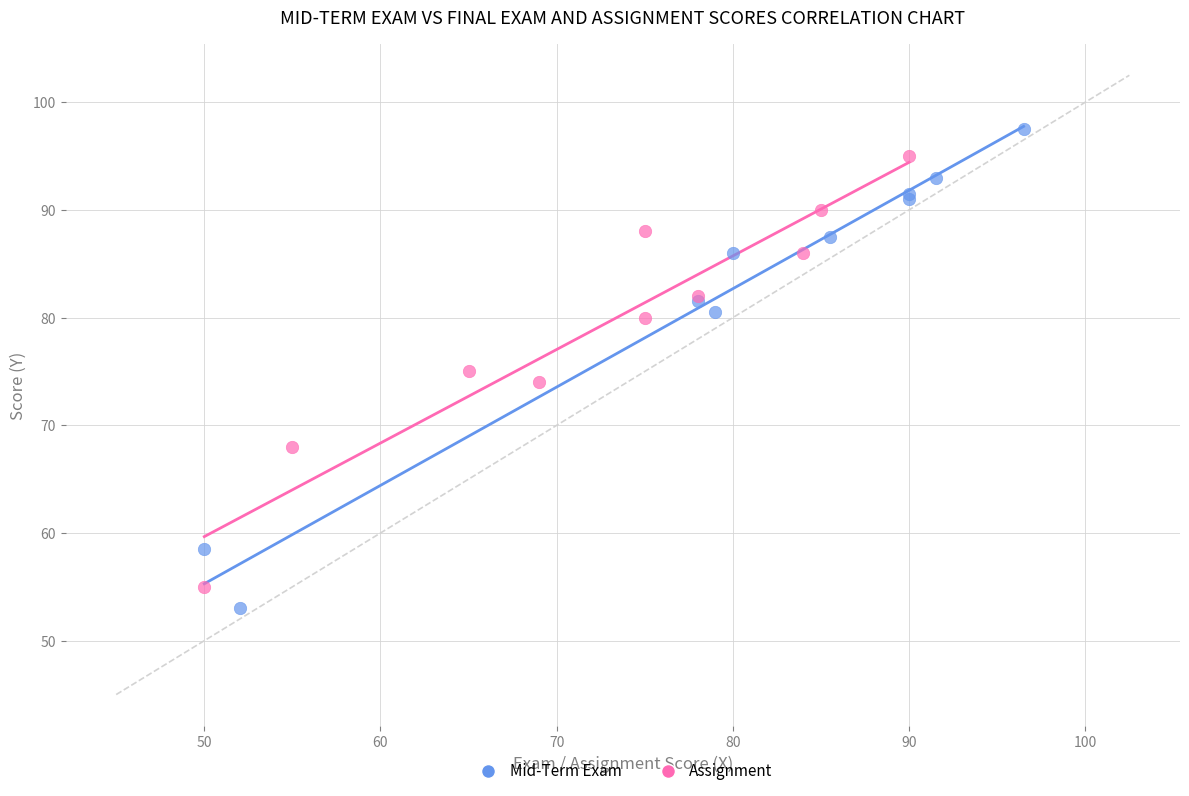

Which series has the largest Y range (max minus min)?

Mid-Term Exam